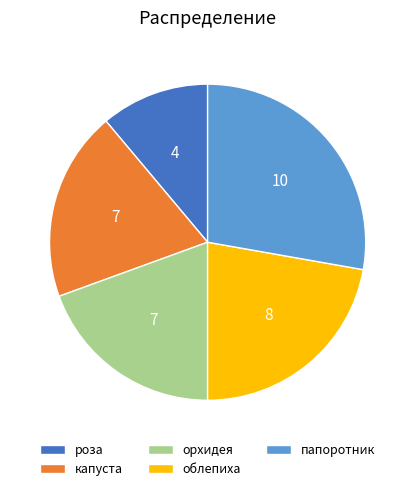

Which has a higher value, облепиха or капуста?

облепиха